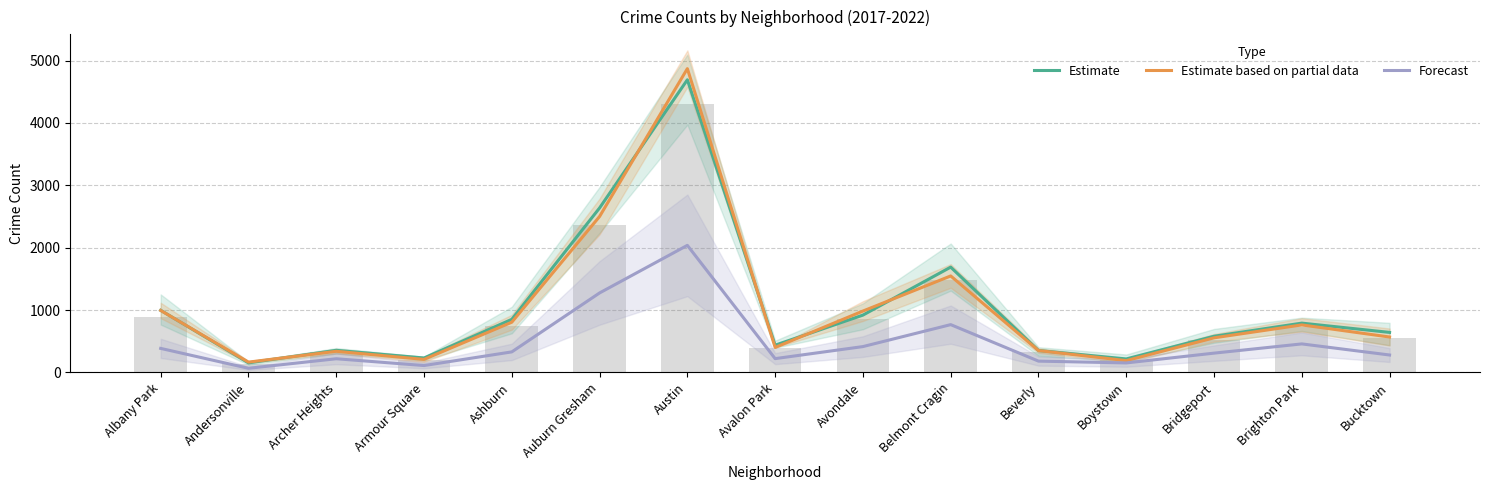

Which category has the highest value across all series?

Austin